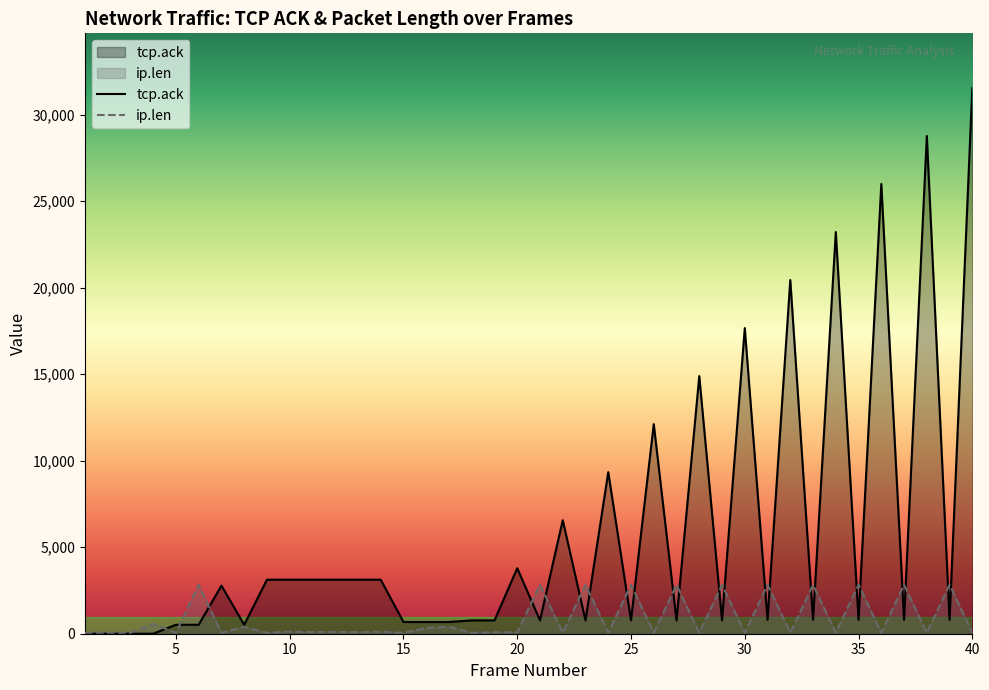

List the series in order of their peak value, highest first.

tcp.ack, ip.len